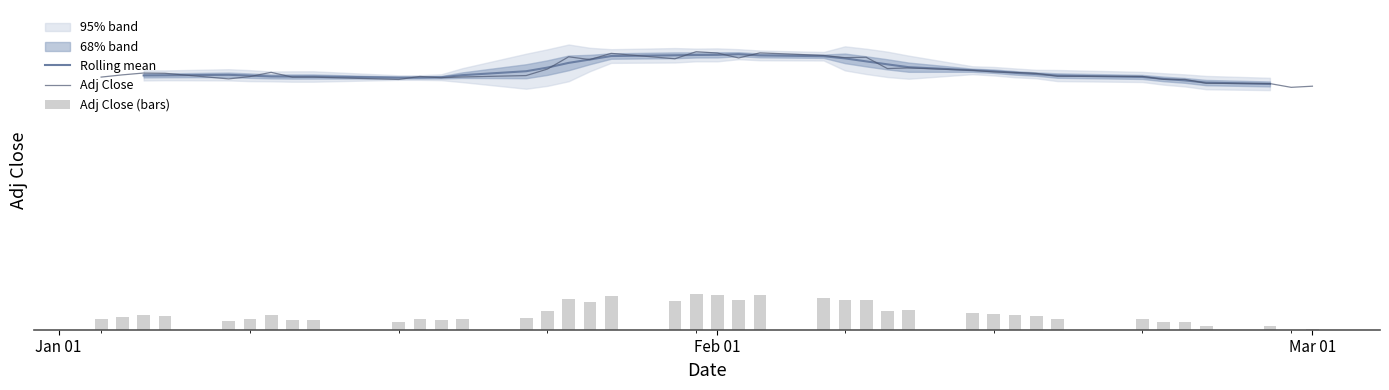

What is the value of the Adj Close (bars) bar at the 10th from the left?

1.1